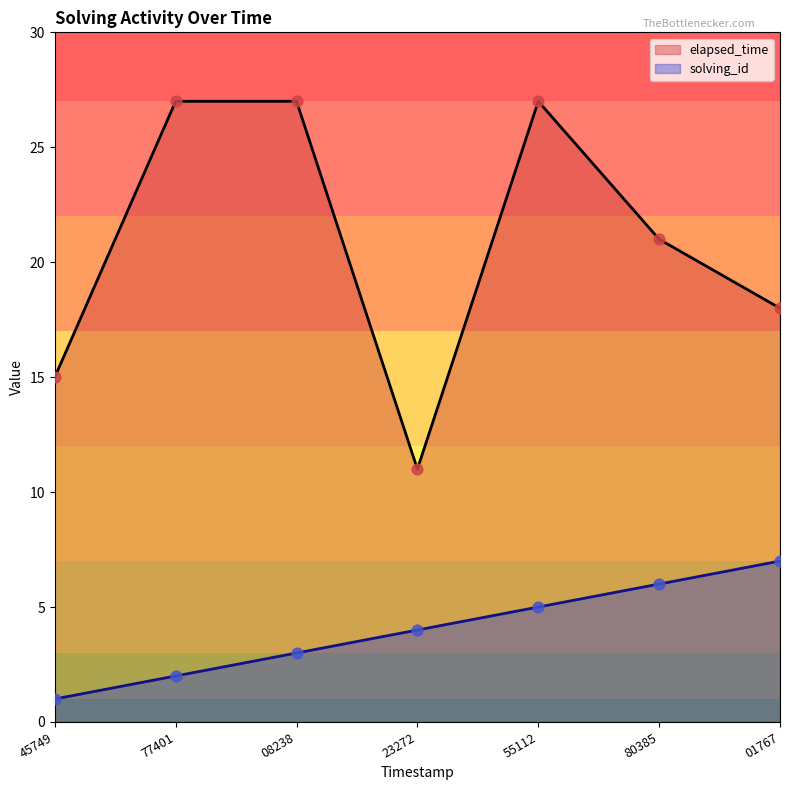

At which category is the sum across all series the highest?

55112